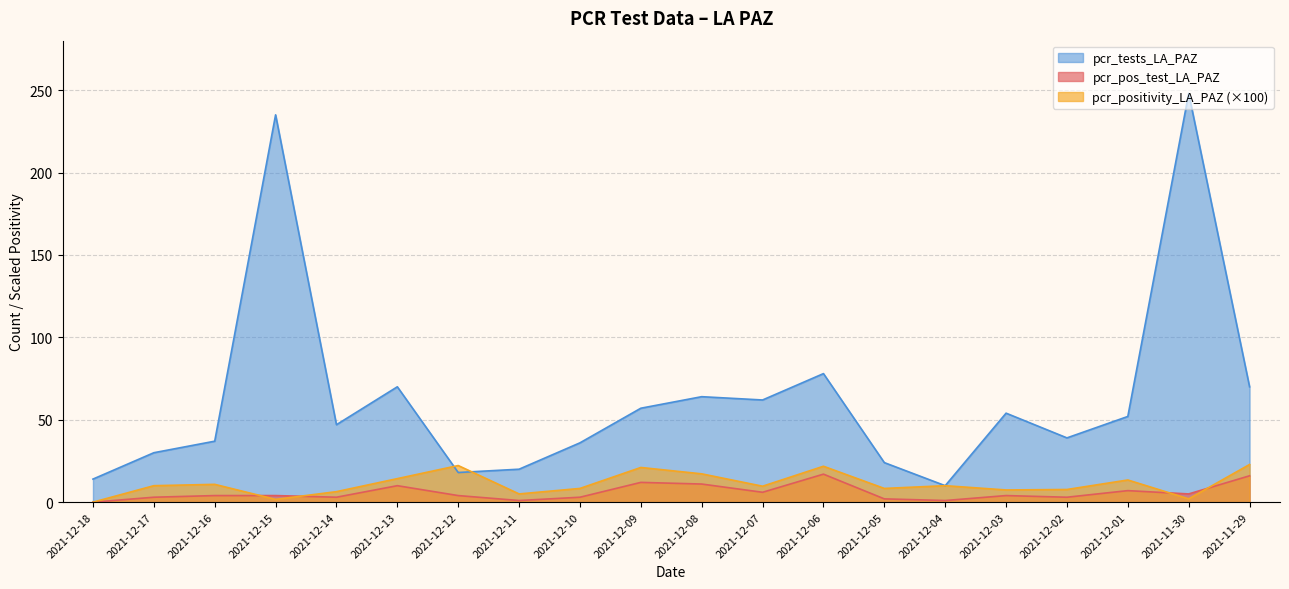

True or false: pcr_tests_LA_PAZ and pcr_positivity_LA_PAZ cross at least once.

True